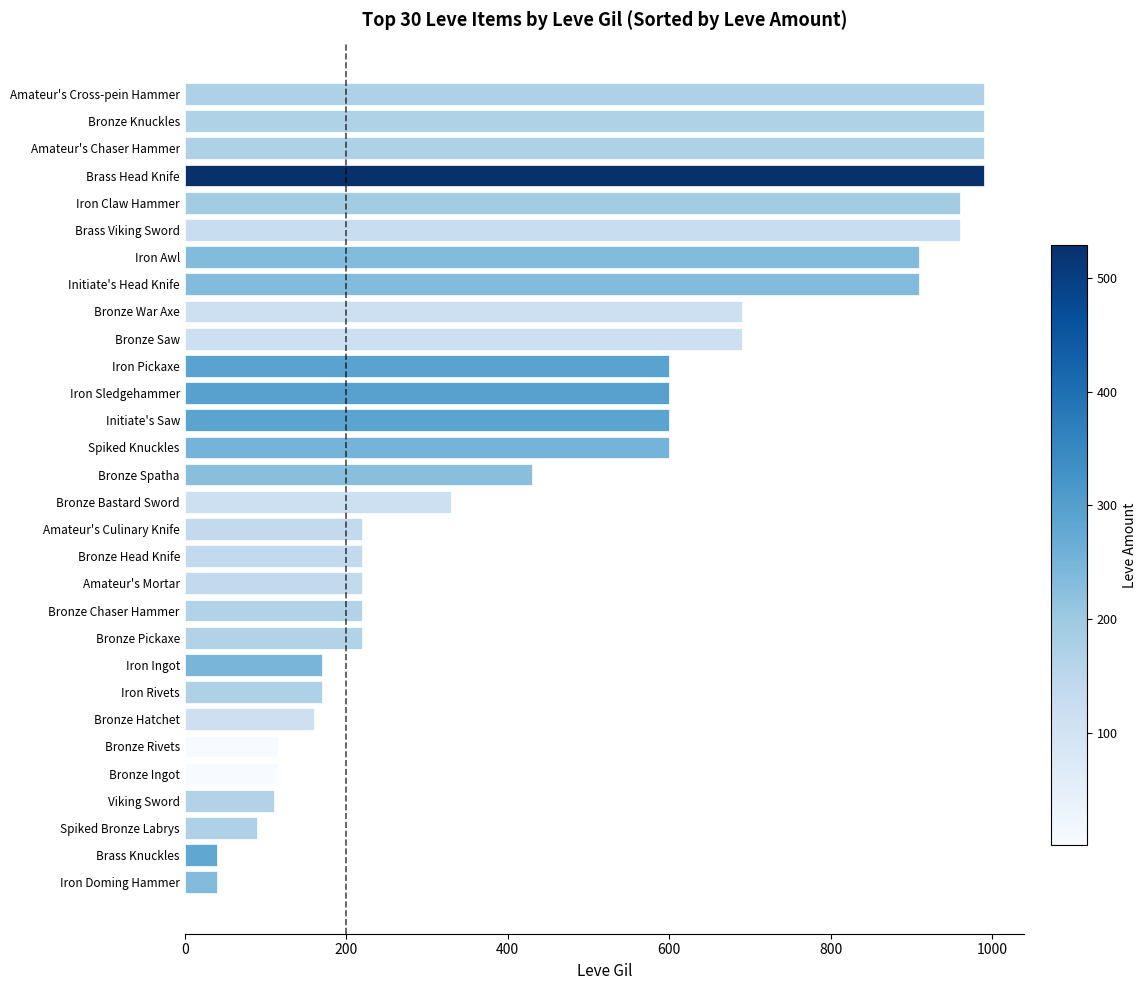

What is the sum of all values?

14349